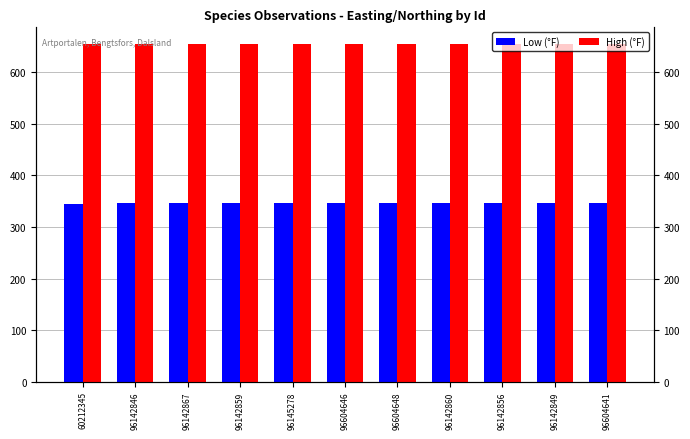

What is the value of the Low (°F) bar at the 10th from the left?

345.6